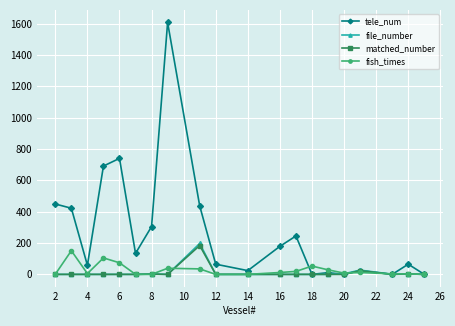

What is the greatest value displayed?

1607